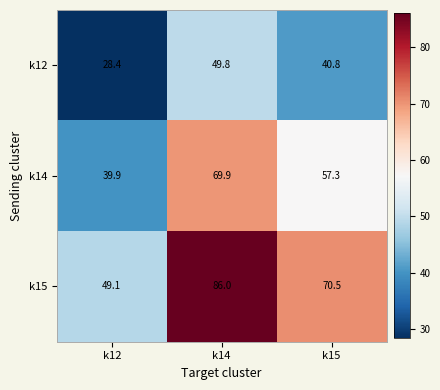

Where does the k14 series first go above 57?

k14